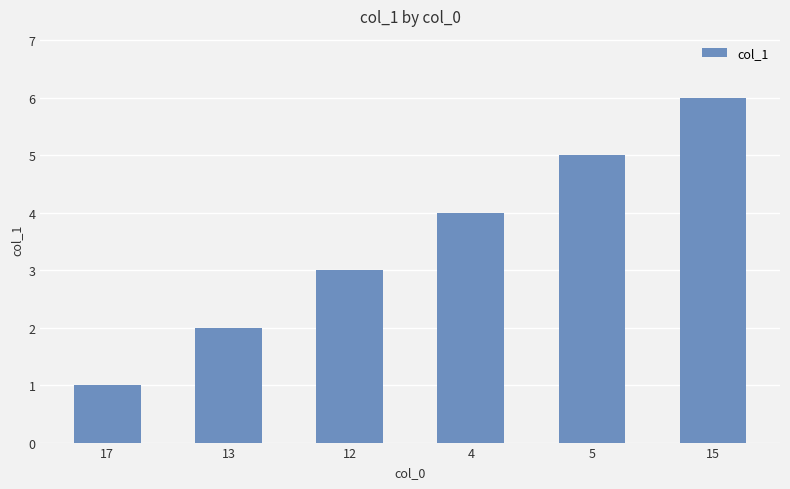

Rank the categories by value from lowest to highest.

17, 13, 12, 4, 5, 15